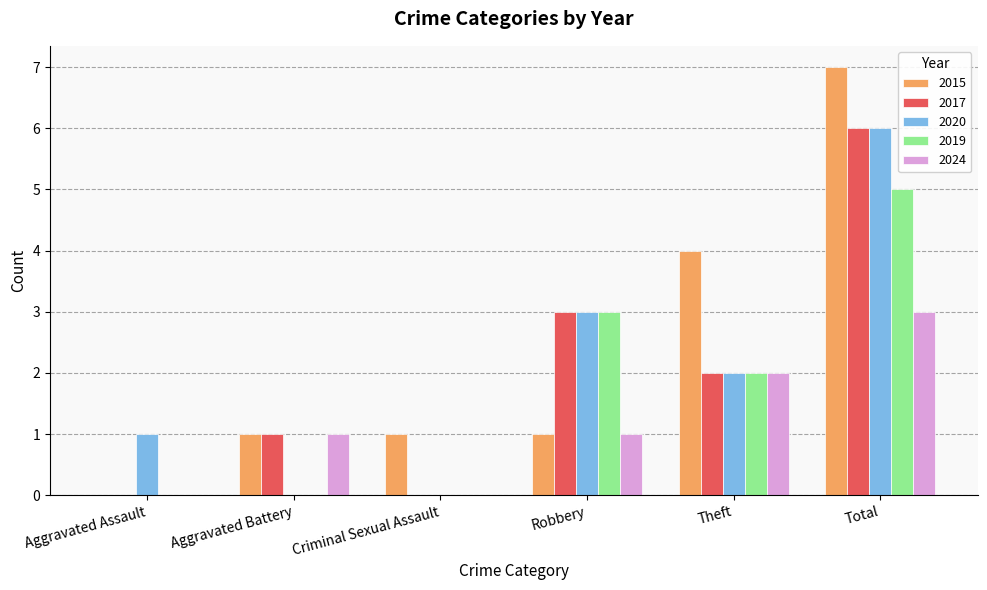

Reading left to right, transcribe all the data shown in this chart.

2015: 0	1	1	1	4	7
2017: 0	1	0	3	2	6
2020: 1	0	0	3	2	6
2019: 0	0	0	3	2	5
2024: 0	1	0	1	2	3